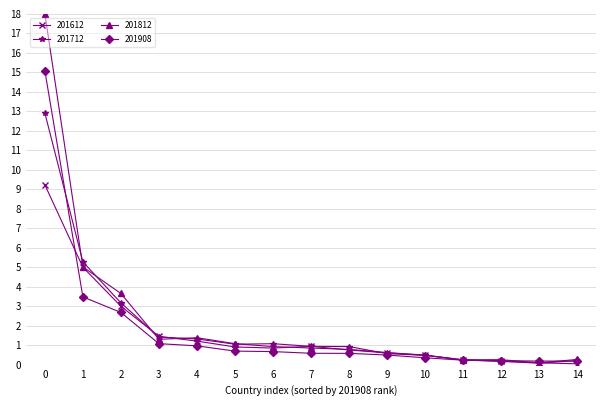

Which series has the largest range (max minus min)?

201812